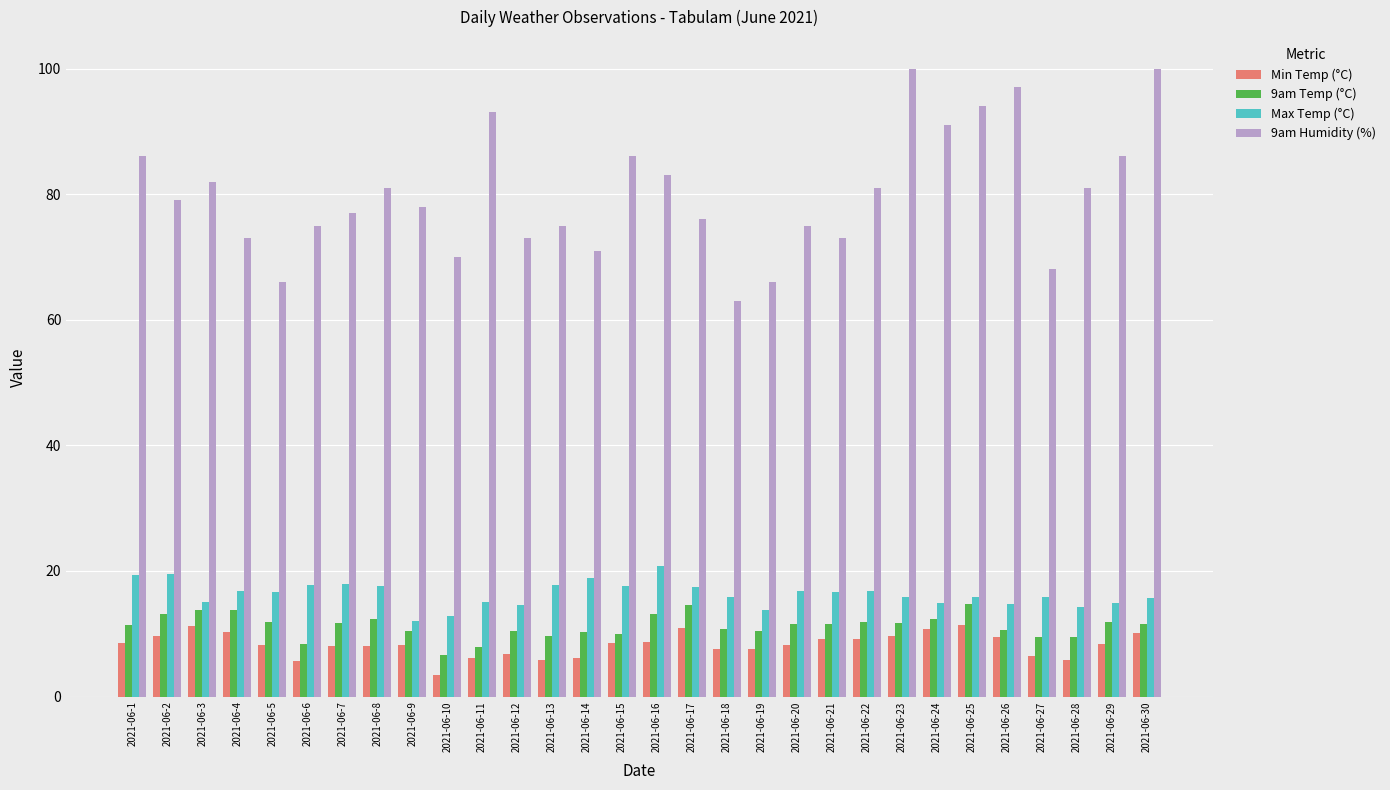

How many data points does each series have?

30